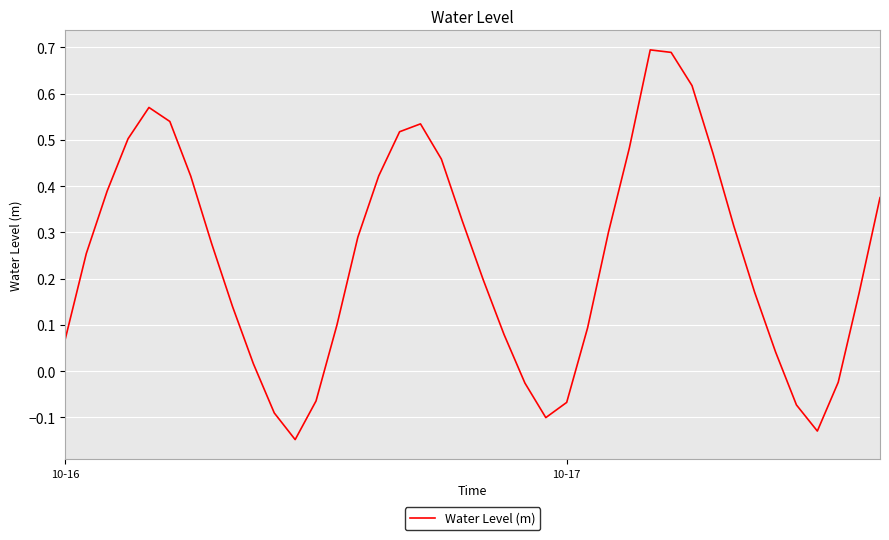

At which label does the data first exceed 0?

10-16